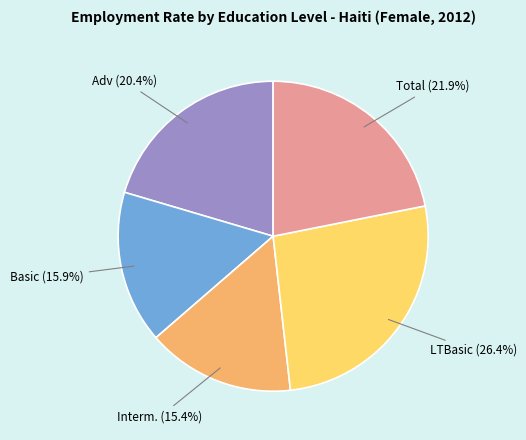

Is there a majority slice in this chart?

No